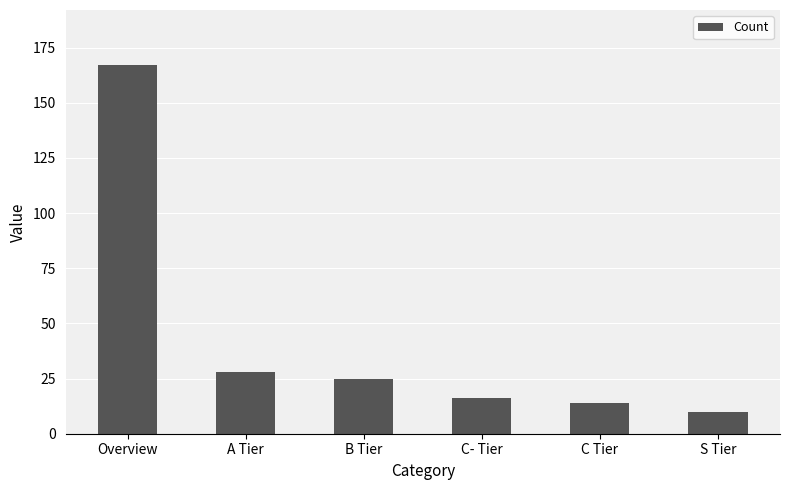

What is the sum of the values at C- Tier and B Tier?

41